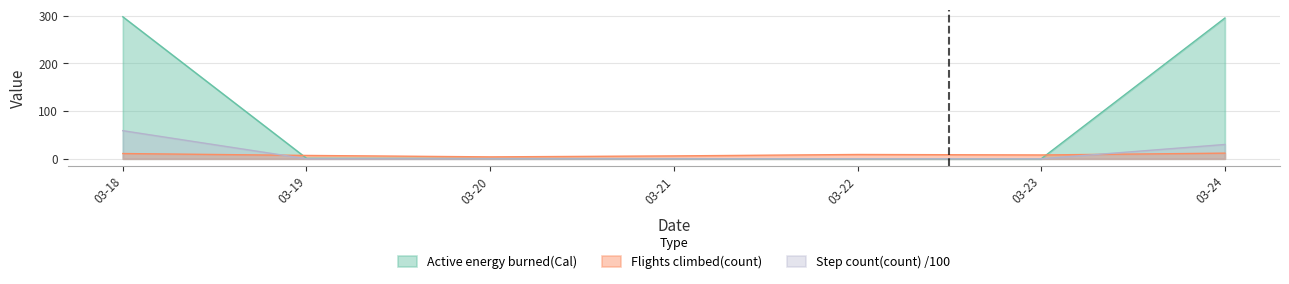

Reading left to right, extract all data points from this chart.

Active energy burned(Cal): 297.7	1.1	0.6	0.2	0.0	0.0	295.1
Flights climbed(count): 11.0	7.0	4.0	6.0	9.0	8.0	11.8
Step count(count): 58.9	0.0	0.0	0.0	0.0	0.0	30.0